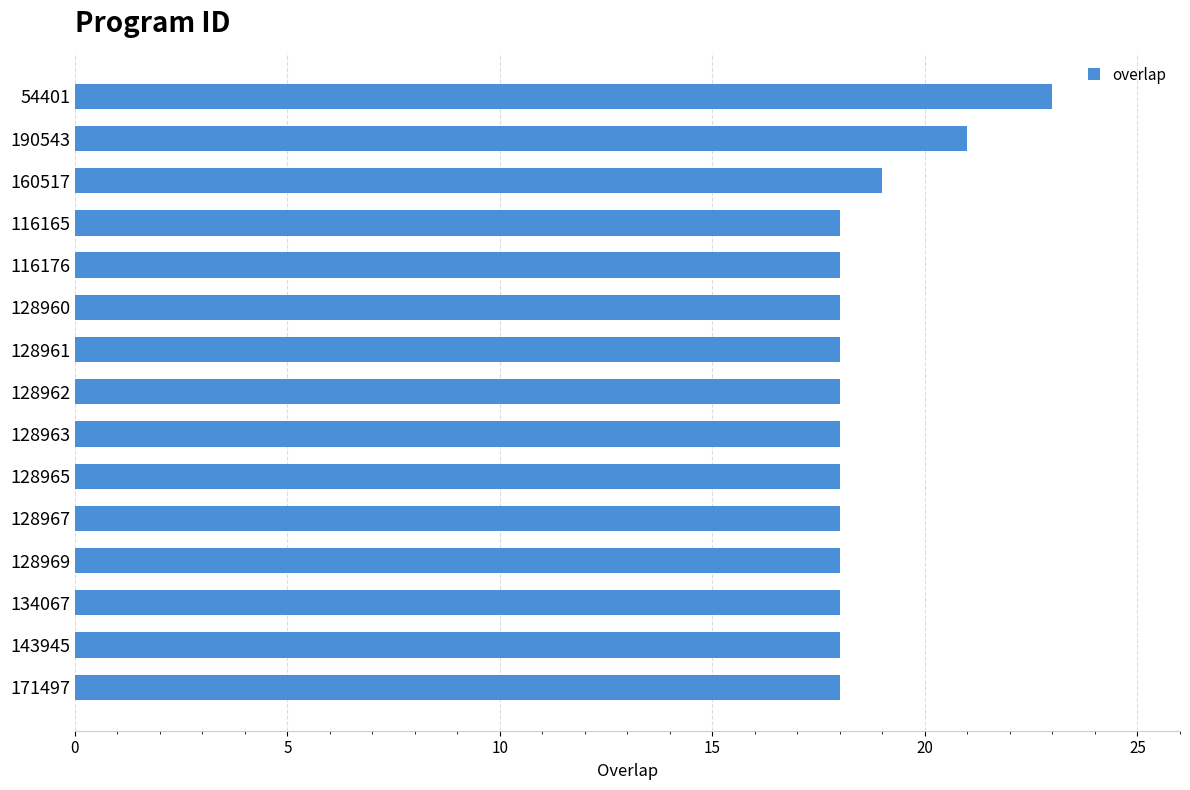

At which category does the chart reach its peak across all series?

54401